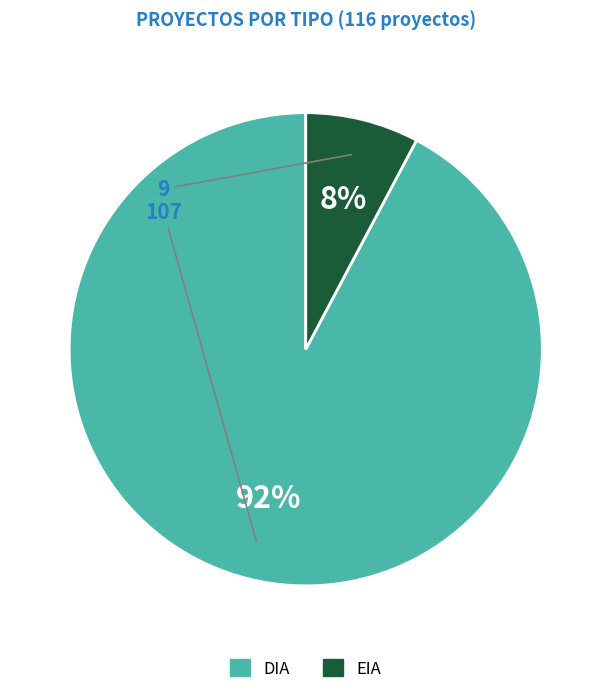

The EIA slice represents 17% of the pie. True or false?

False